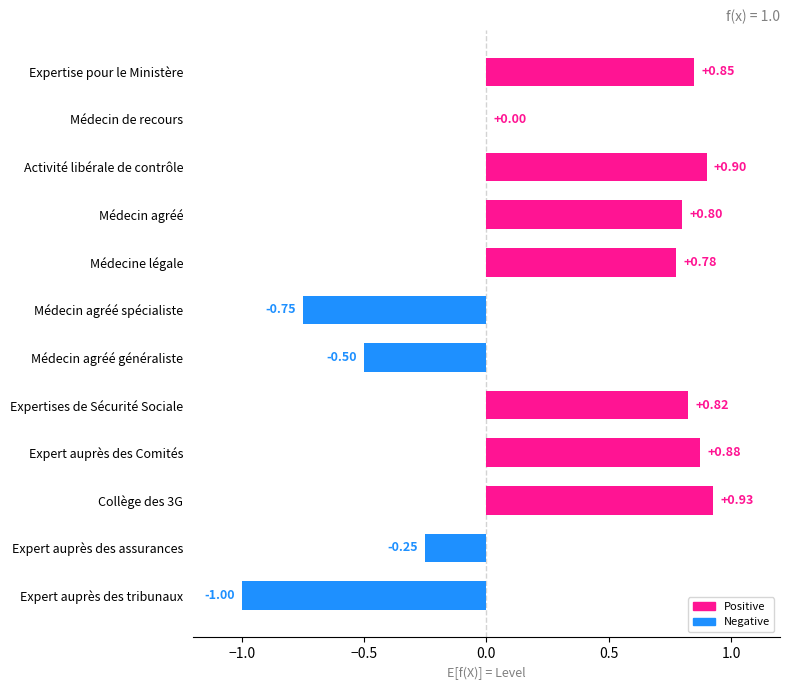

What is the sum of all values?

3.5